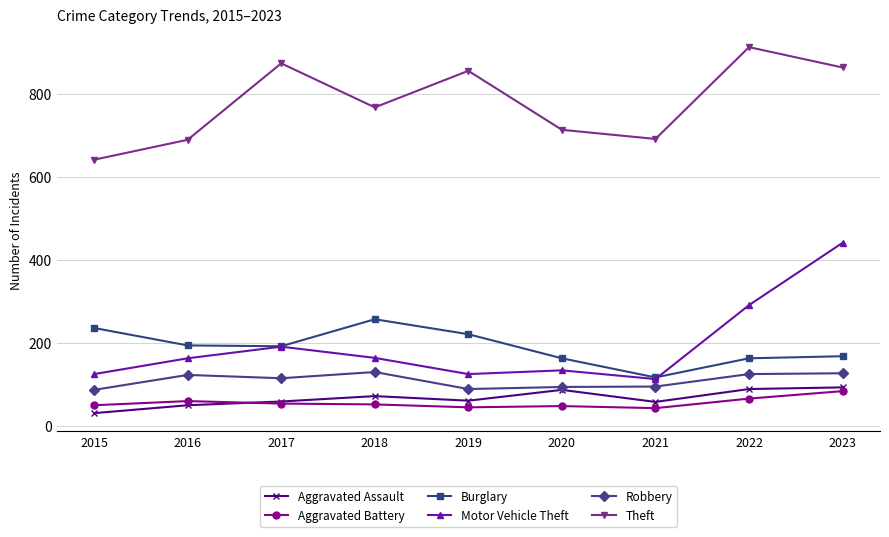

What are all the series names shown in the legend?

Aggravated Assault, Aggravated Battery, Burglary, Motor Vehicle Theft, Robbery, Theft